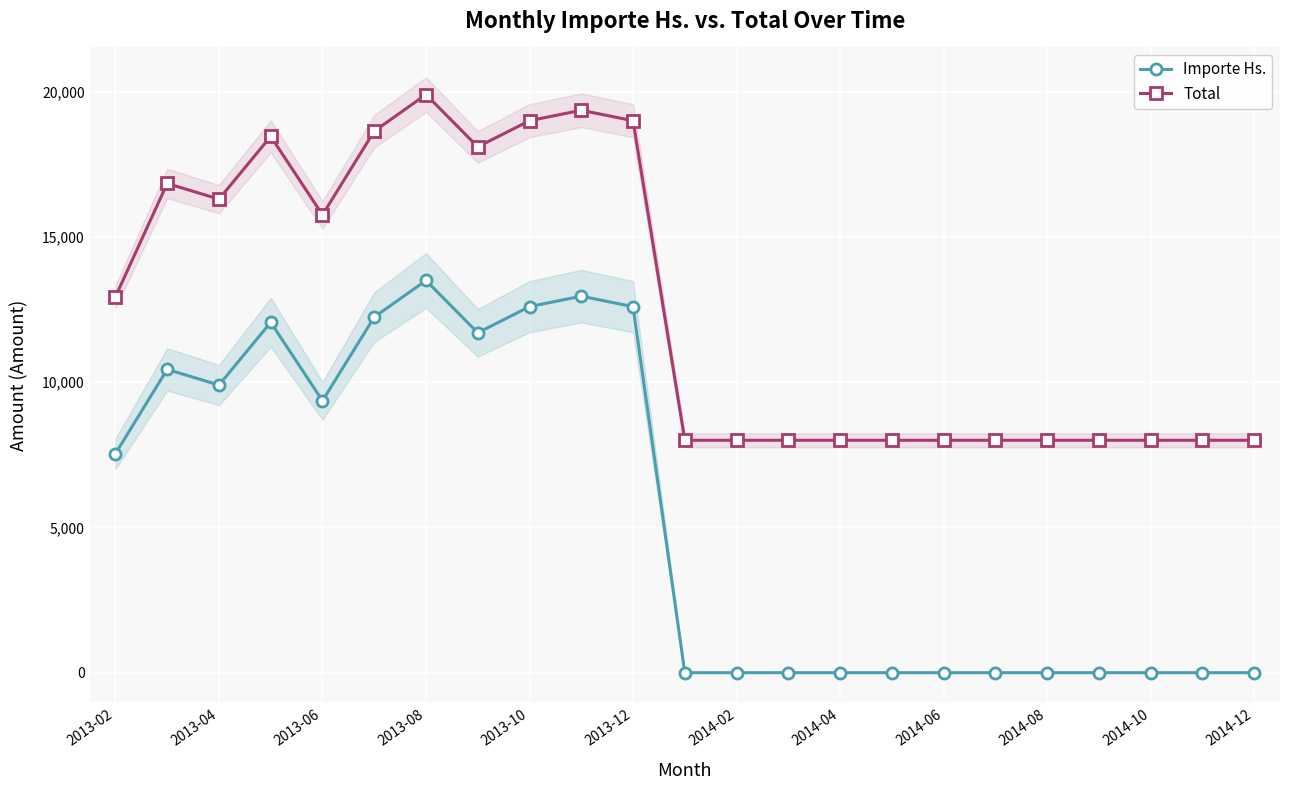

At which category does Total reach its first local valley?

2013-04